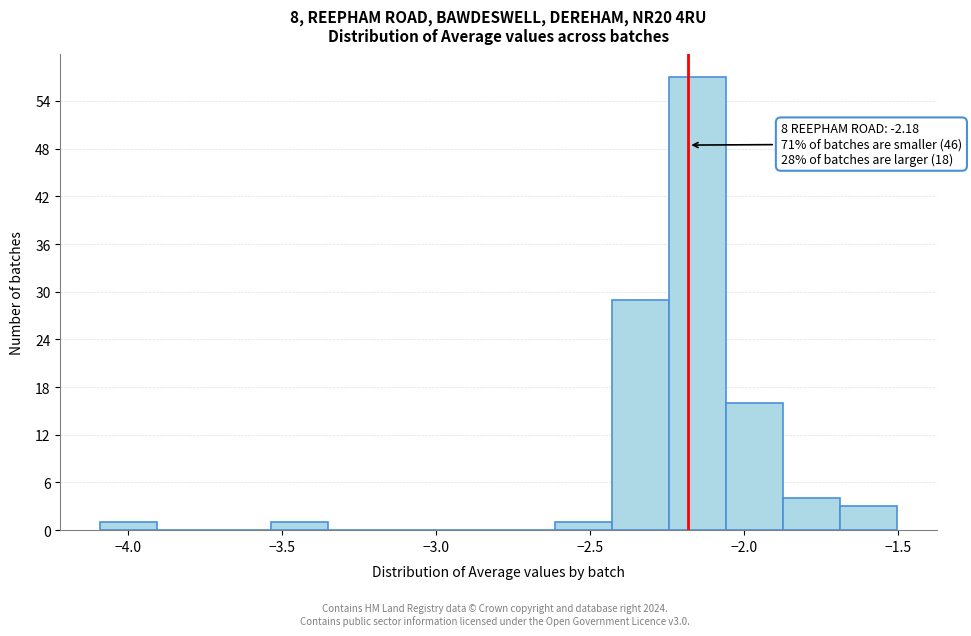

Read against the x-axis, roughly where is the centre of the tallest bar?

-2.15